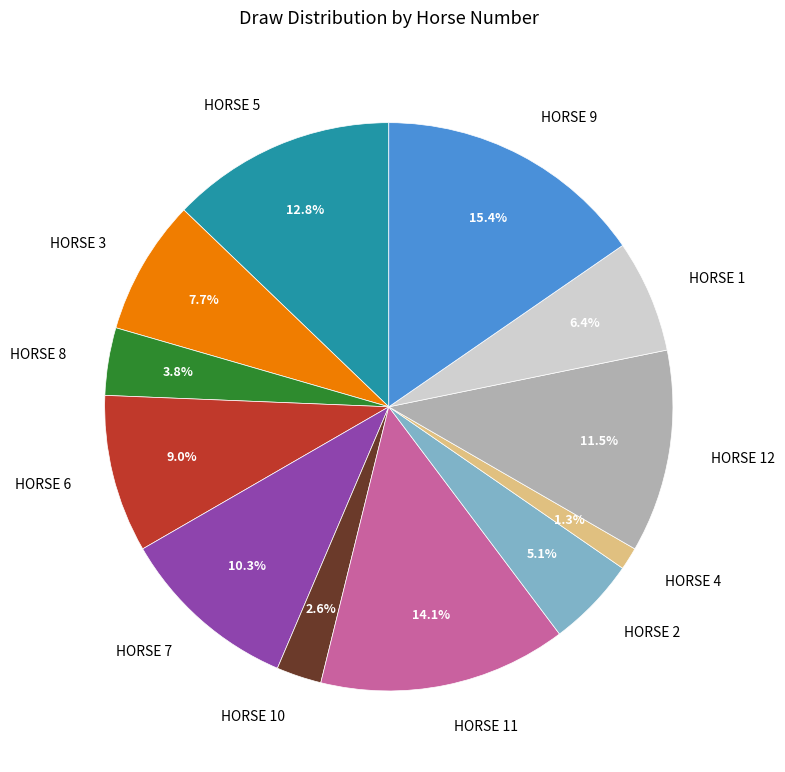

What is the largest slice in the pie chart?

9